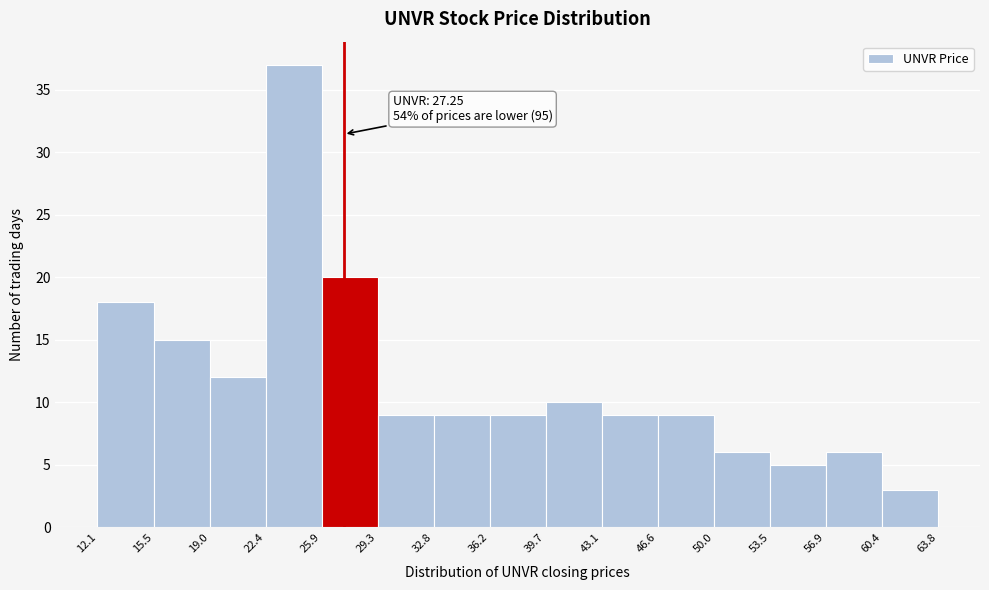

Over which range of the x-axis is the bar tallest?

22.4 to 25.9